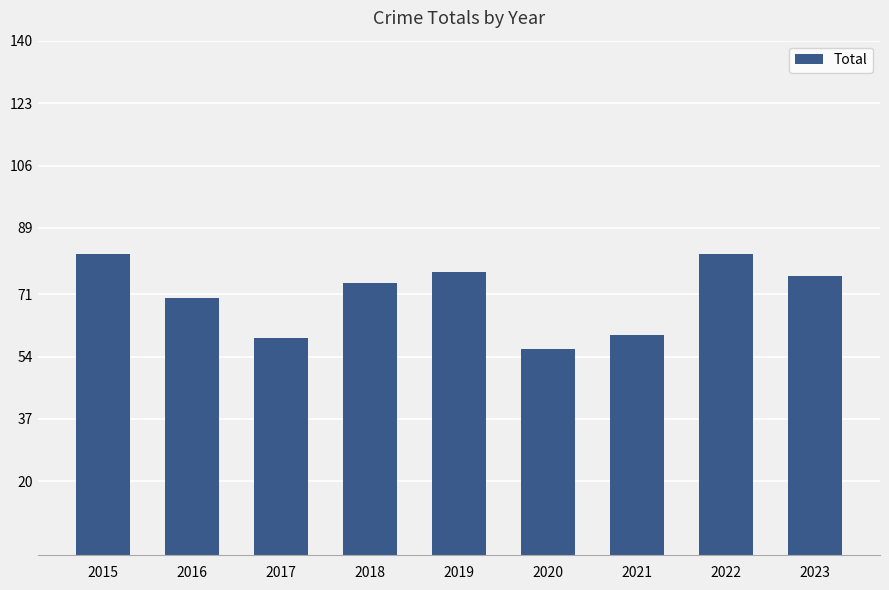

Approximately how many times larger is the value at 2015 compared to 2016?

1.2